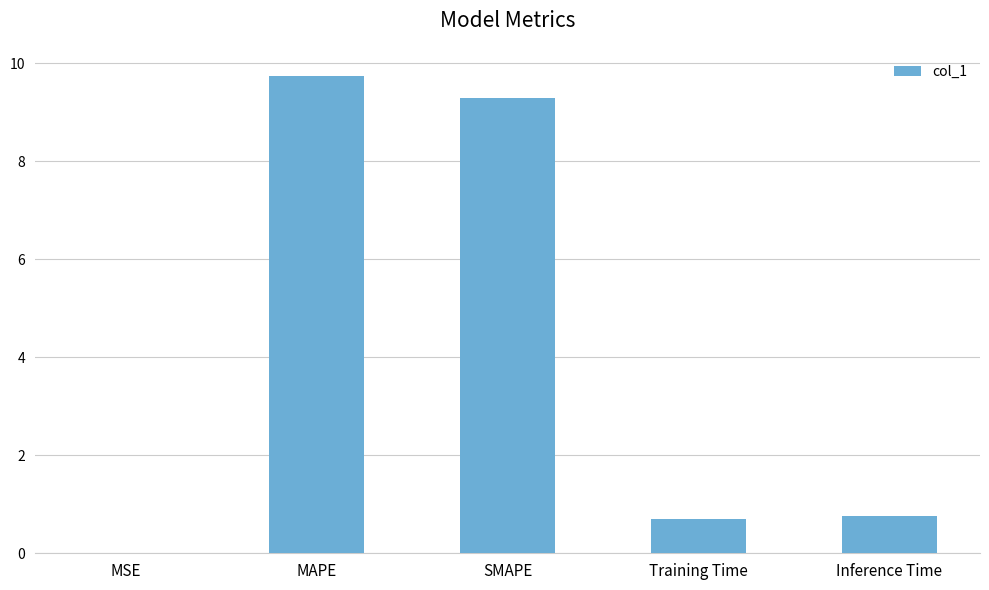

Is it true that the value at SMAPE is 13.7?

False